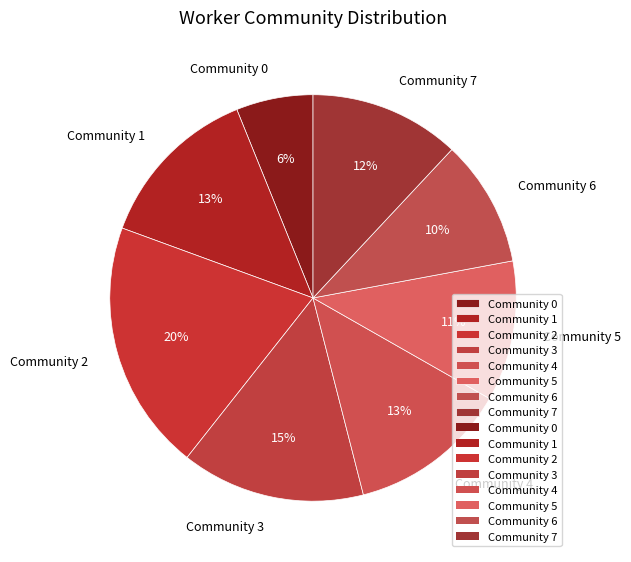

How many segments does this pie chart have?

8